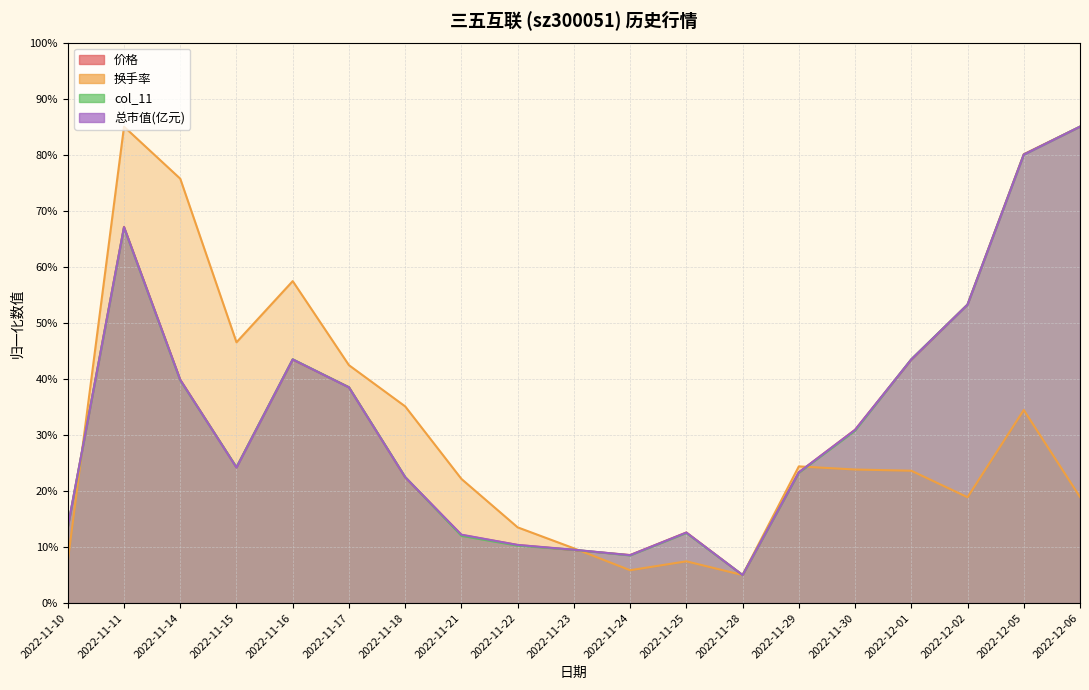

At which category is the sum across all series the highest?

2022-11-11